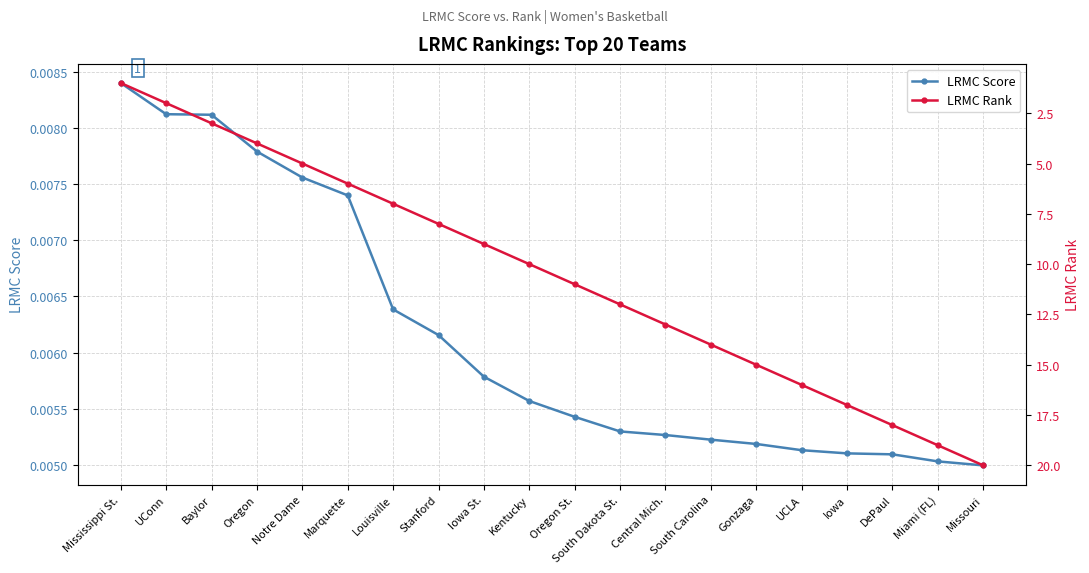

The value of LRMC Score at Iowa St. is 0.0. True or false?

True